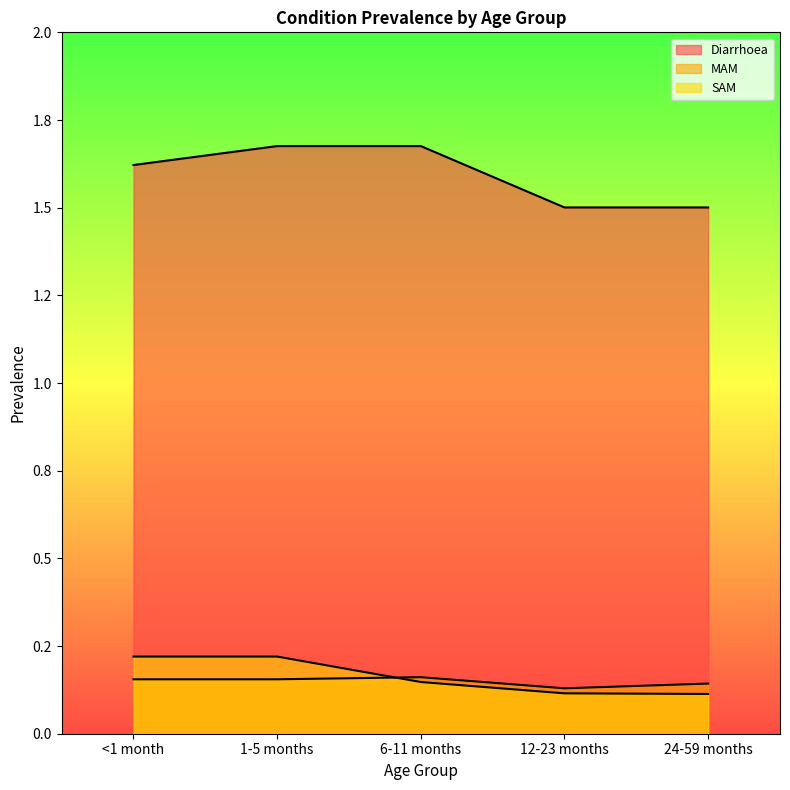

What is the spread (max minus min) of values at 12-23 months?

1.4